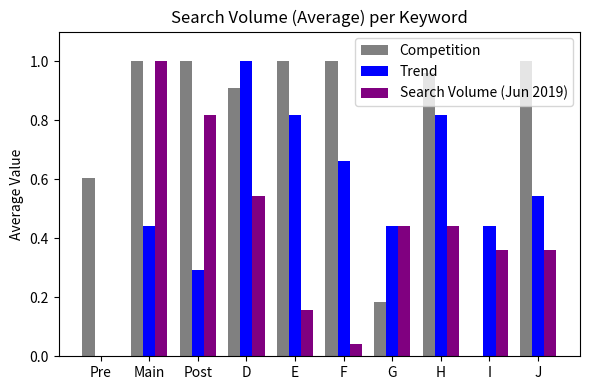

How many data points does each series have?

10